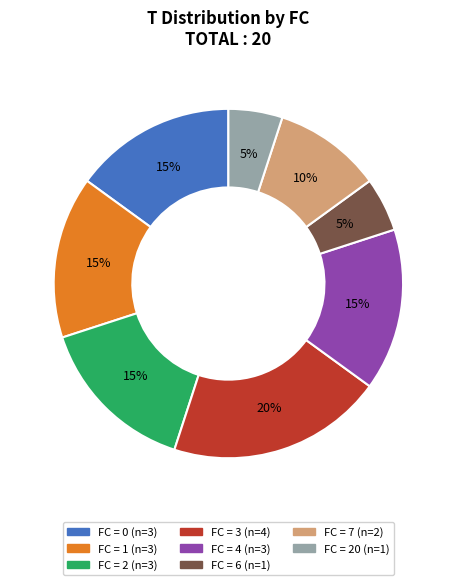

To the nearest percent, what is the average slice percentage?

12%